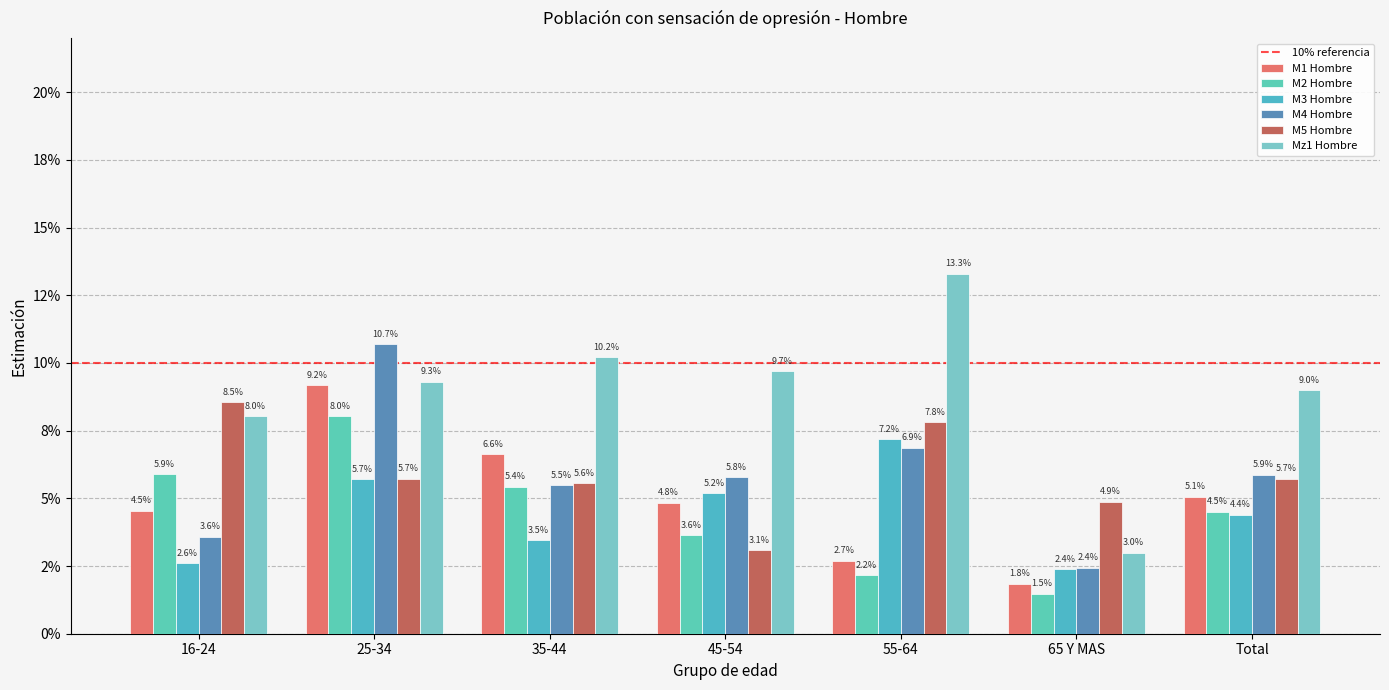

What is the difference between the maximum and minimum values in the M4 Hombre series?

0.1